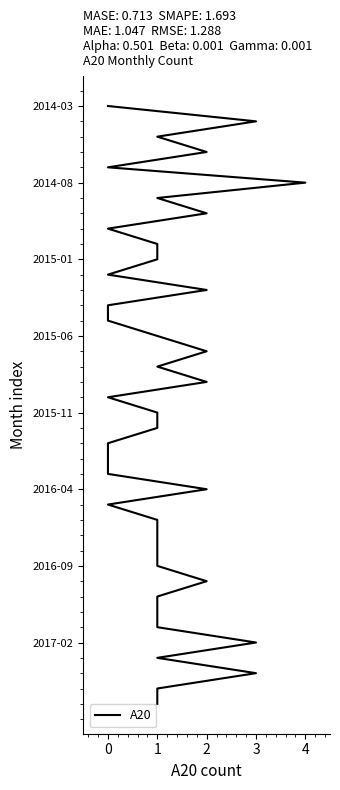

Between 1 and 4, which is larger?

1